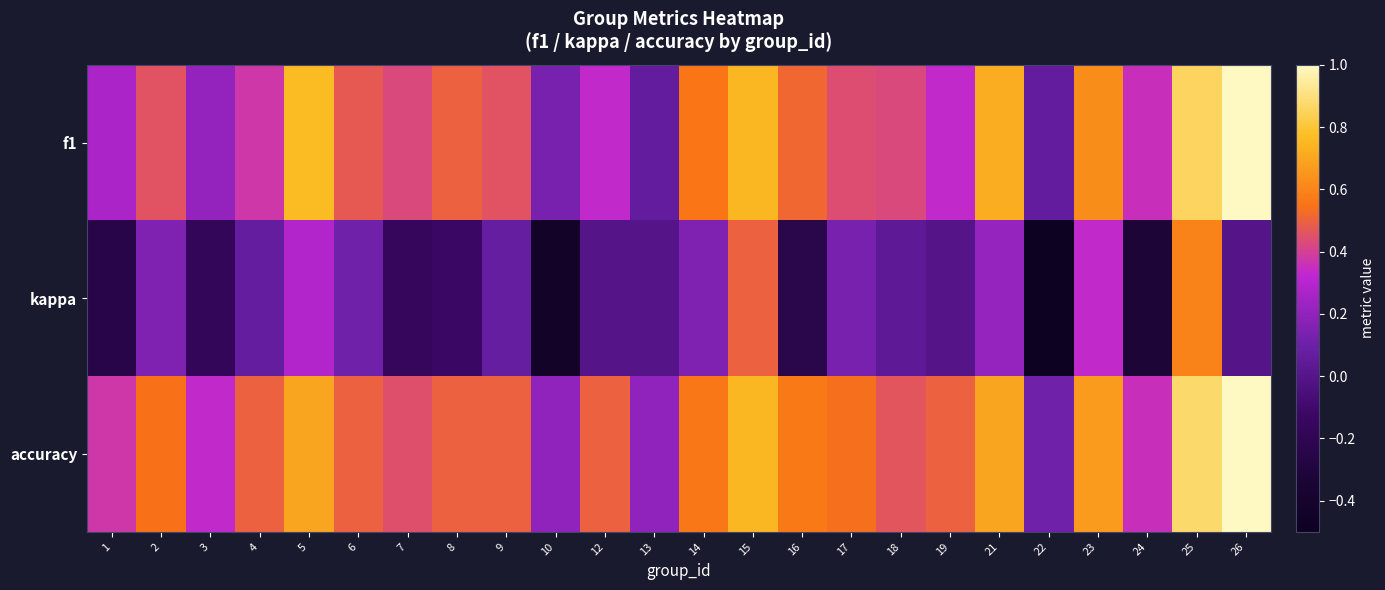

Reading left to right, transcribe all the data shown in this chart.

f1: 1=0.3	2=0.5	3=0.2	4=0.4	5=0.8	6=0.5	7=0.4	8=0.5	9=0.5	10=0.1	12=0.3	13=0.1	14=0.6	15=0.7	16=0.5	17=0.4	18=0.4	19=0.3	21=0.7	22=0.1	23=0.6	24=0.4	25=0.9	26=1.0
kappa: 1=-0.2	2=0.2	3=-0.2	4=0.1	5=0.3	6=0.1	7=-0.2	8=-0.1	9=0.1	10=-0.4	12=0.0	13=0.0	14=0.2	15=0.5	16=-0.2	17=0.1	18=0.0	19=0.0	21=0.2	22=-0.5	23=0.3	24=-0.3	25=0.6	26=0.0
accuracy: 1=0.4	2=0.5	3=0.3	4=0.5	5=0.7	6=0.5	7=0.4	8=0.5	9=0.5	10=0.2	12=0.5	13=0.2	14=0.6	15=0.8	16=0.6	17=0.5	18=0.5	19=0.5	21=0.7	22=0.1	23=0.7	24=0.4	25=0.9	26=1.0